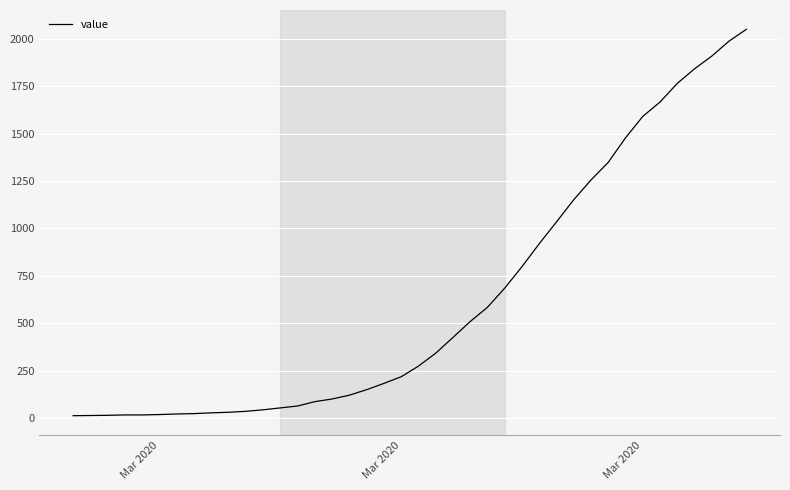

What is the difference between the maximum and minimum values?

2036